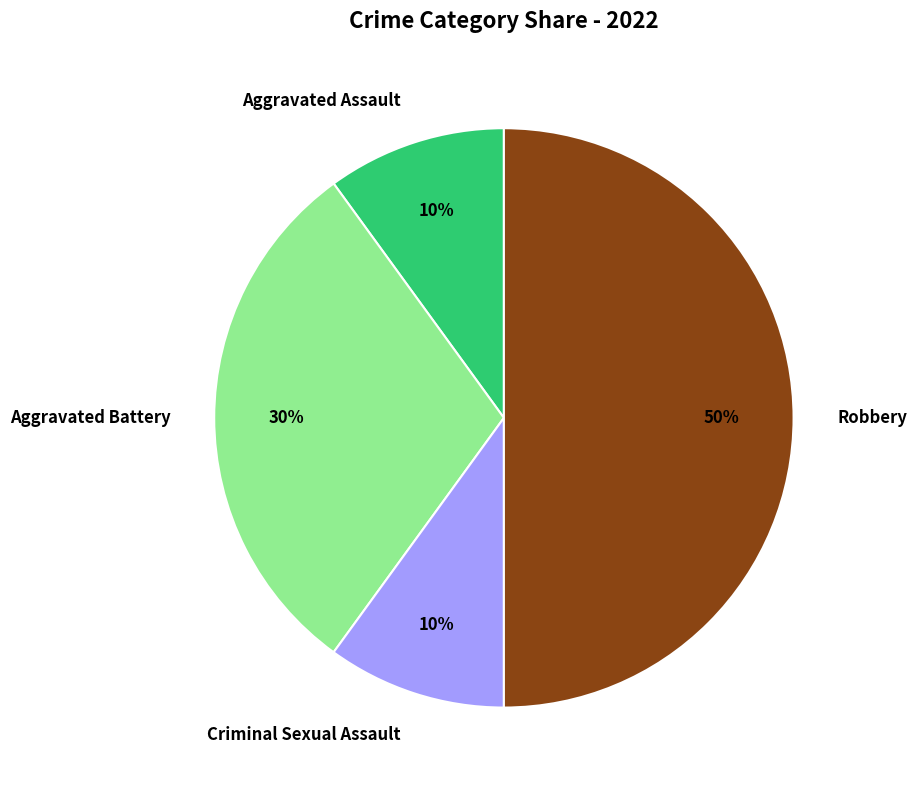

Combined, do Criminal Sexual Assault and Aggravated Assault account for over 50%?

No